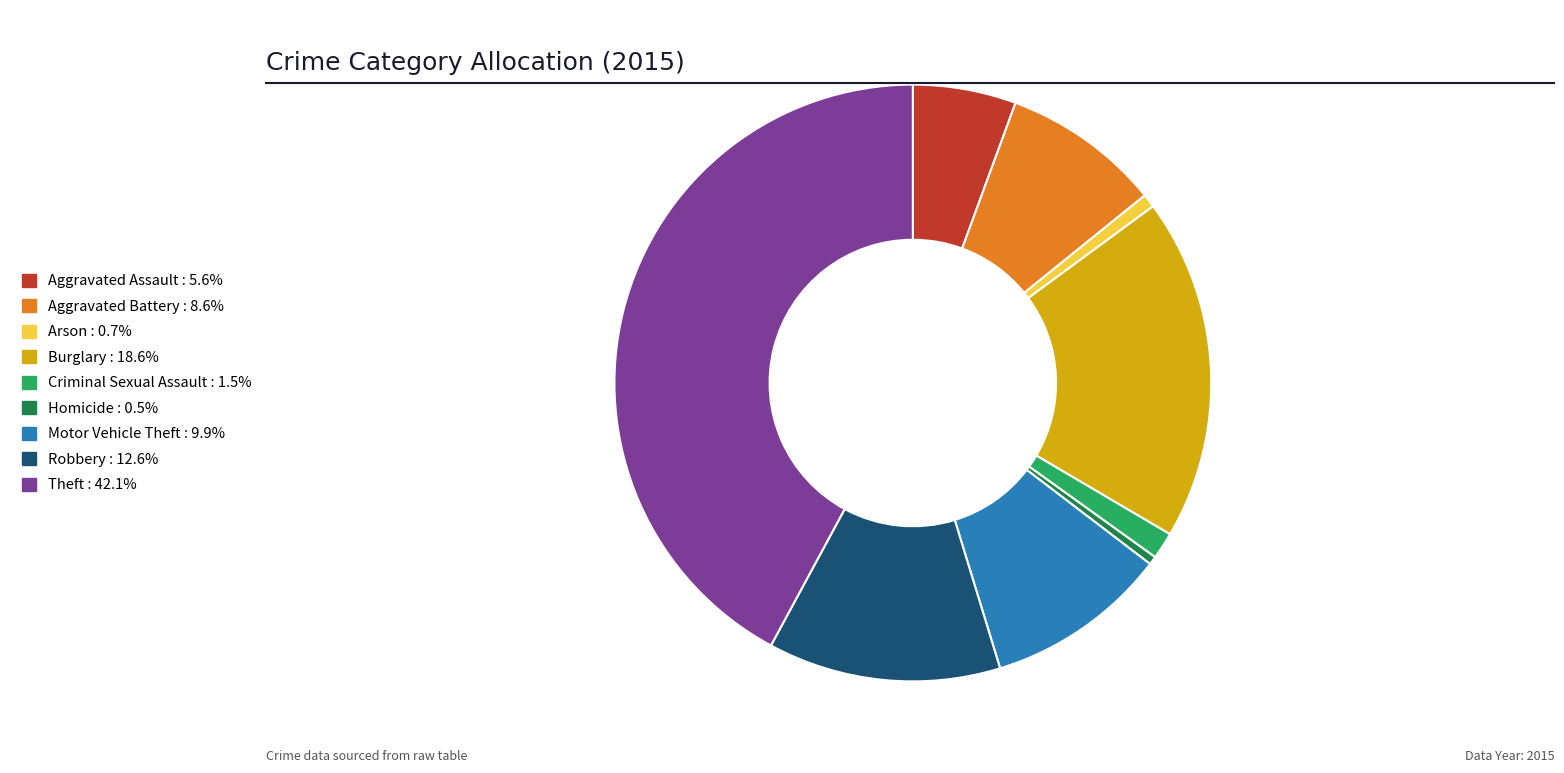

Approximately how many times larger is the value at Burglary compared to Aggravated Battery?

2.2